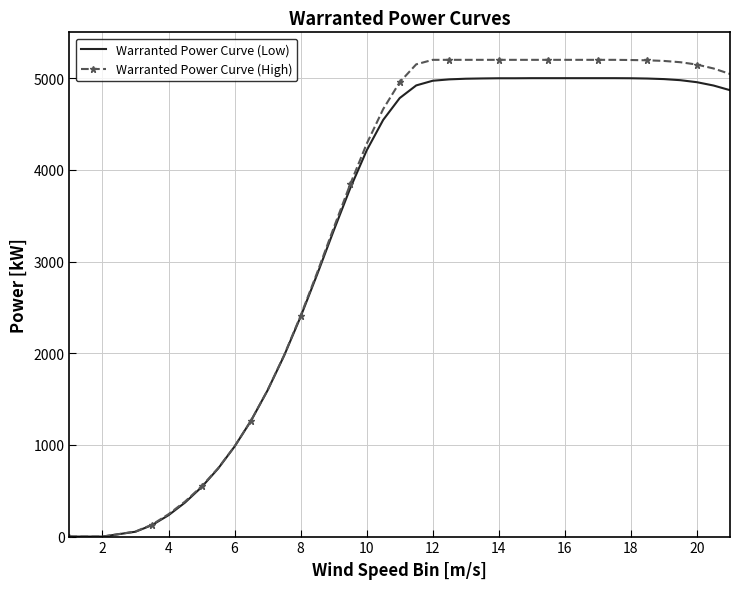

What is the maximum value shown in the chart?

5200